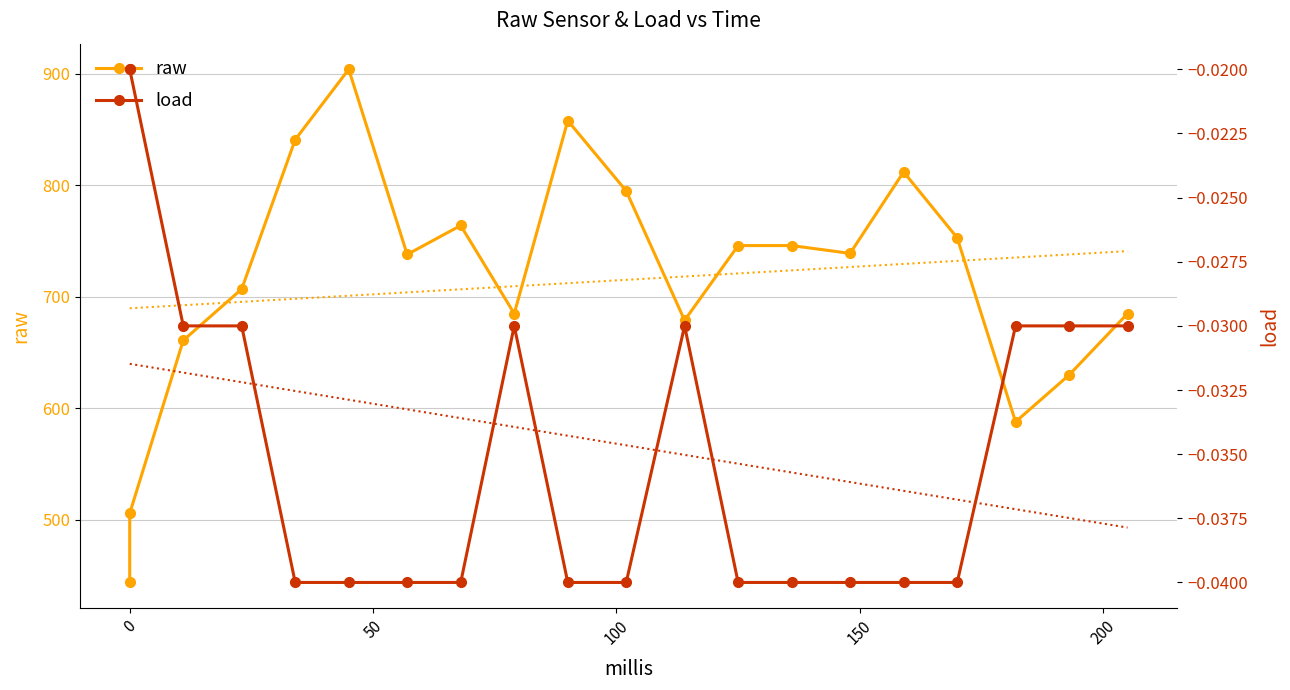

What are all the series names shown in the legend?

raw, load